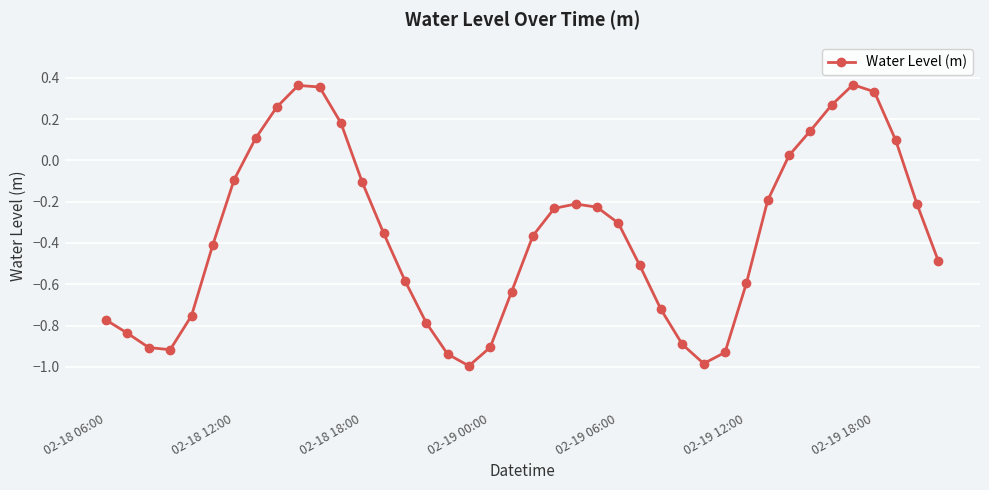

What is the value of the 7th point from the left?

-0.1